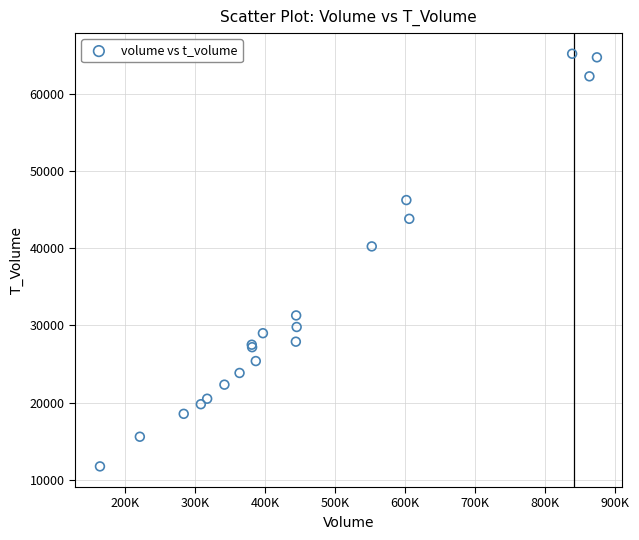

What Y value in the scatter plot is closest to 38459?

40229